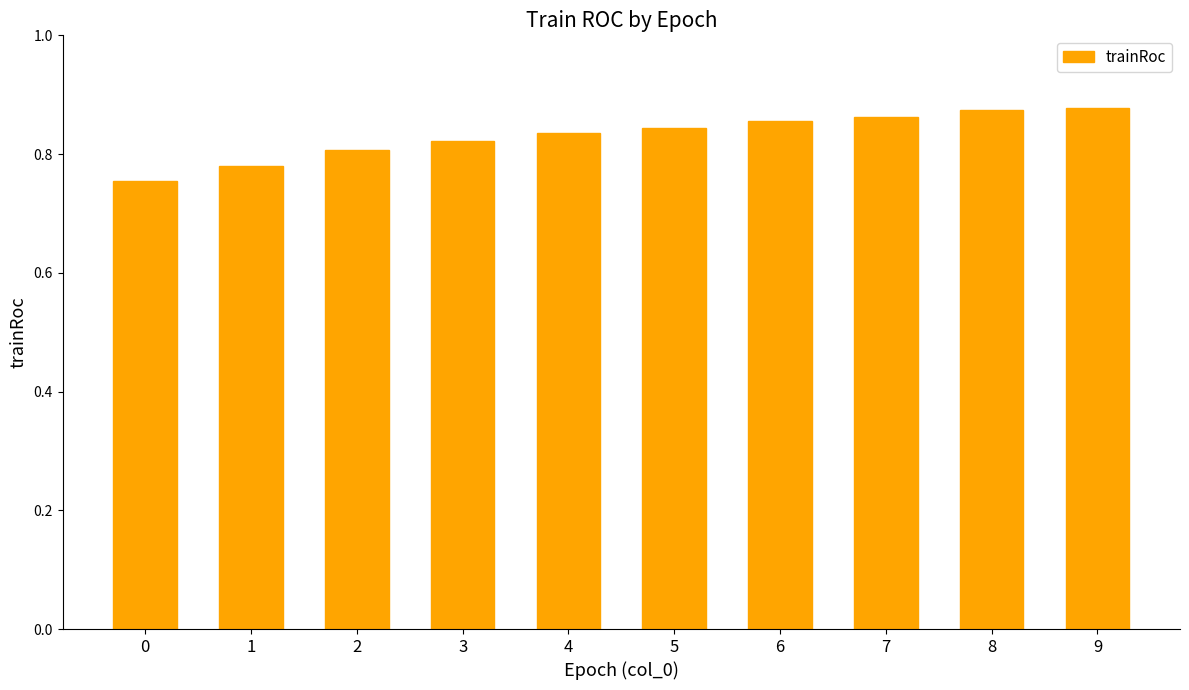

True or false: the data shows 0.5 at 7.

False